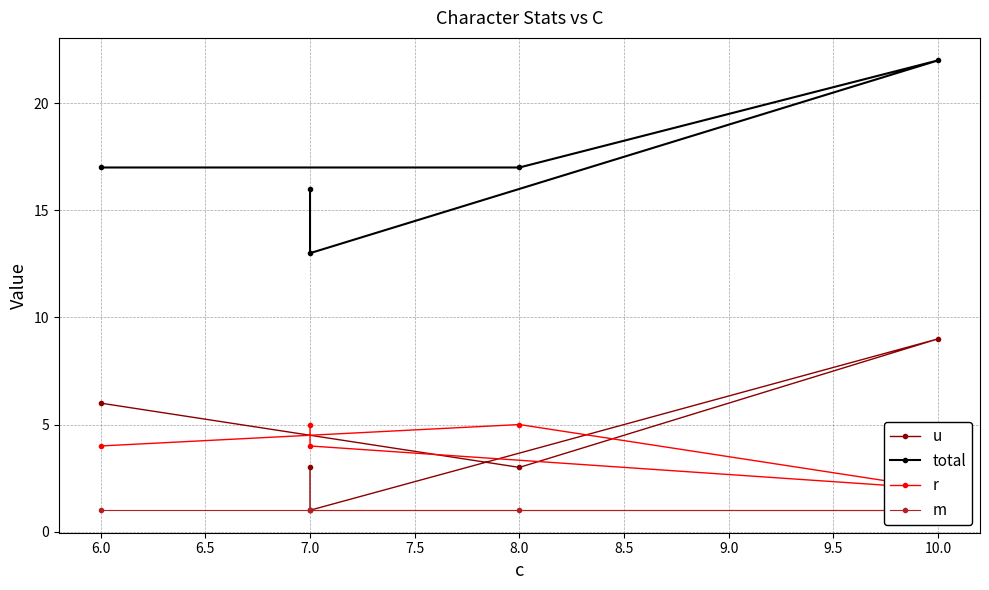

How many values in the total series exceed 17?

1